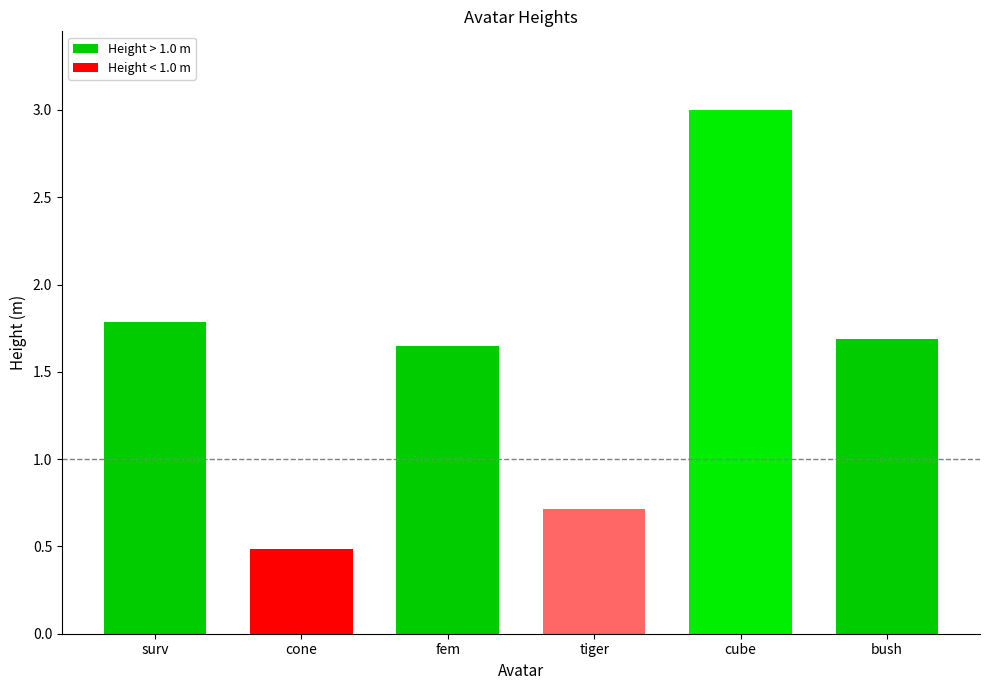

What is the sum of the values at bush and tiger?

2.4